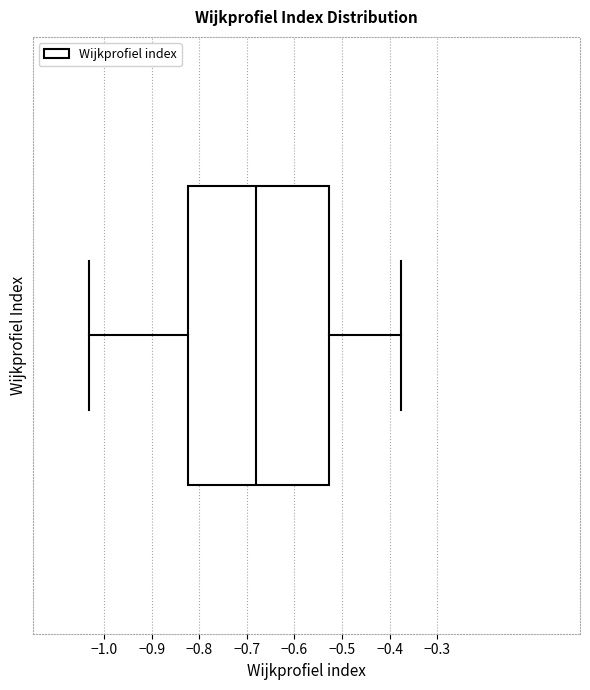

Read this box plot against the x-axis: the position of the median line, the range covered by the box, and the ends of both whiskers. The values are not printed on the chart, so give them approximately, as read against the axis.

median -0.68, box -0.82 to -0.53, whiskers -1.03 to -0.38